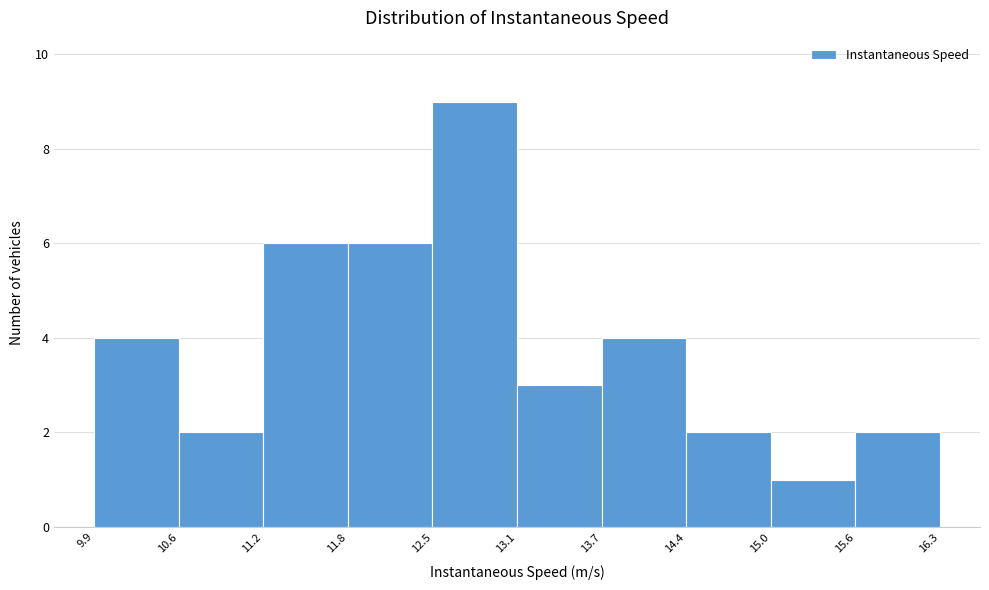

Over which range of the x-axis is the bar tallest?

12.5 to 13.1